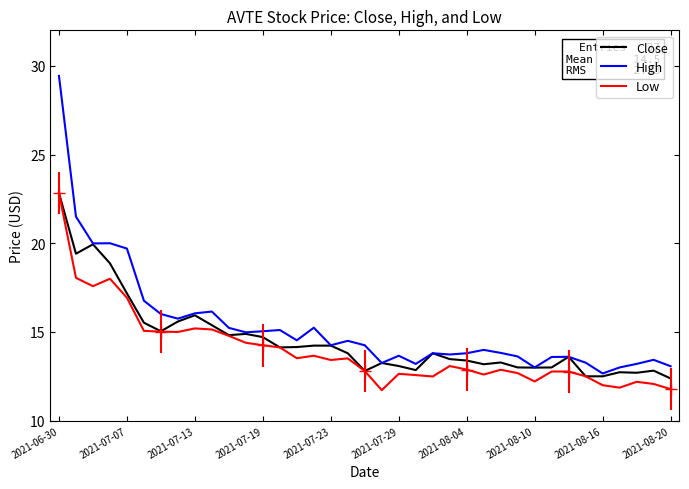

How many lines are shown in the chart?

3